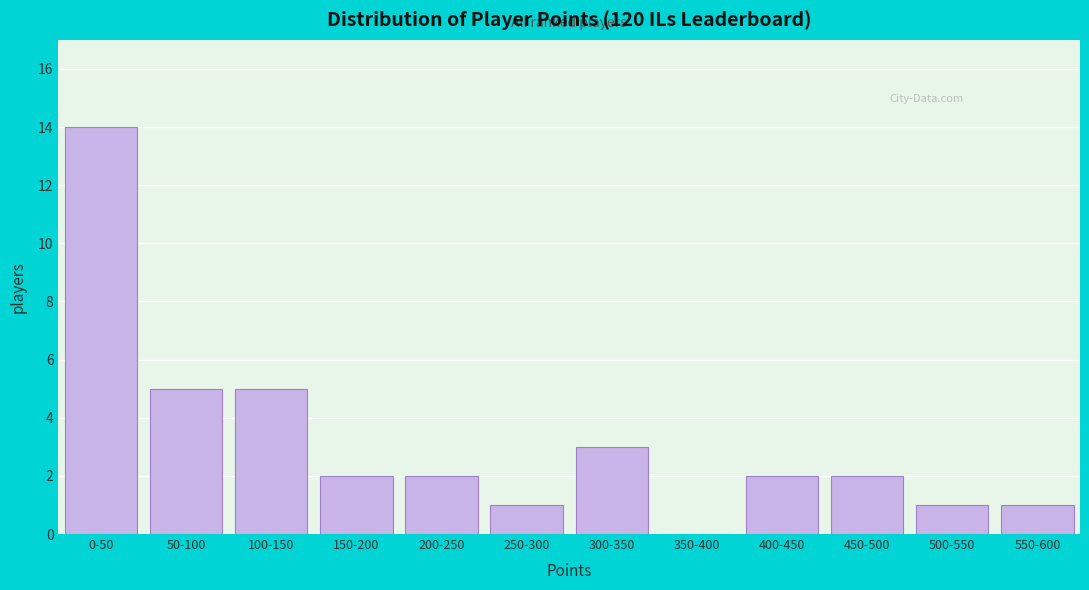

Reading left to right, transcribe all the data shown in this chart.

0-50=14	50-100=5	100-150=5	150-200=2	200-250=2	250-300=1	300-350=3	350-400=0	400-450=2	450-500=2	500-550=1	550-600=1